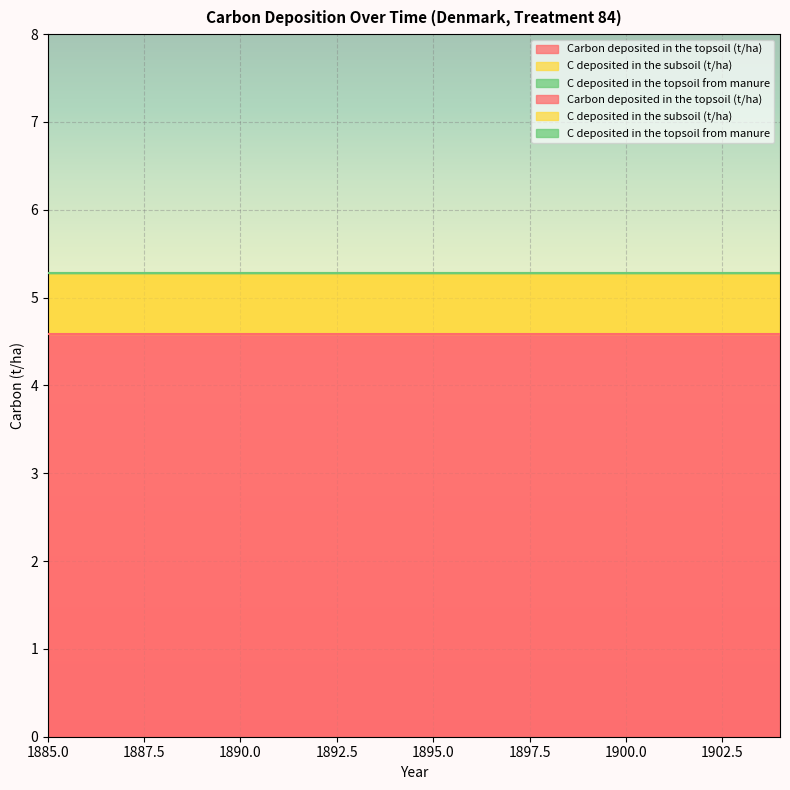

List the series in order of their peak value, lowest first.

C deposited in the topsoil from manure, C deposited in the subsoil (t/ha), Carbon deposited in the topsoil (t/ha)